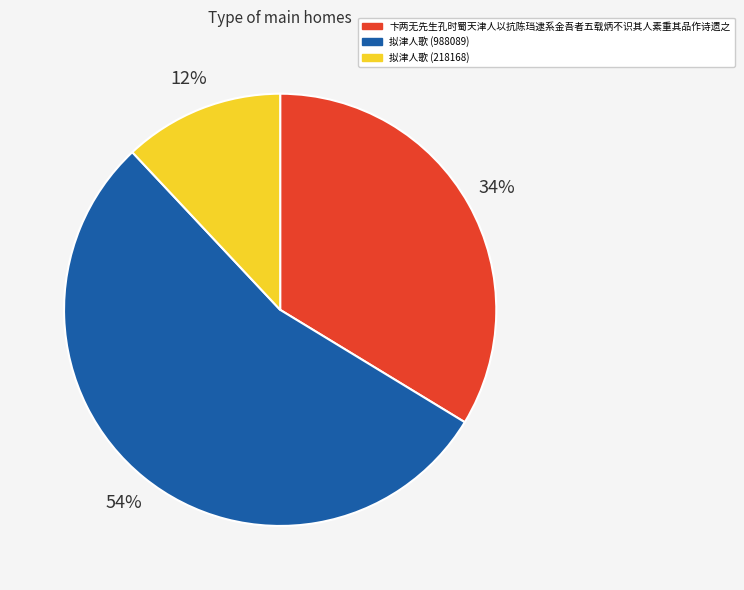

What is the ratio of the value at 拟津人歌 (988089) to the value at 卞两无先生孔时蜀天津人以抗陈珰逮系金吾者五载炳不识其人素重其品作诗遗之?

1.6